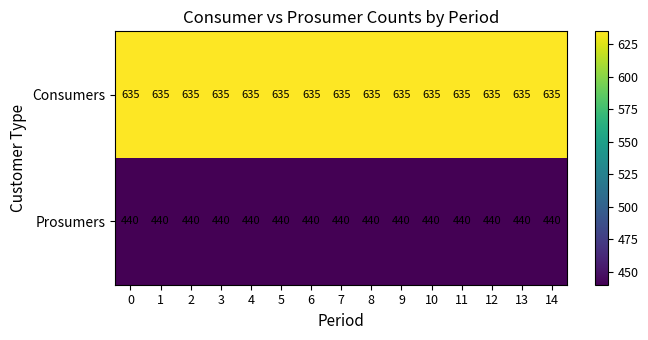

List the series in order of their overall mean, lowest first.

Prosumers, Consumers